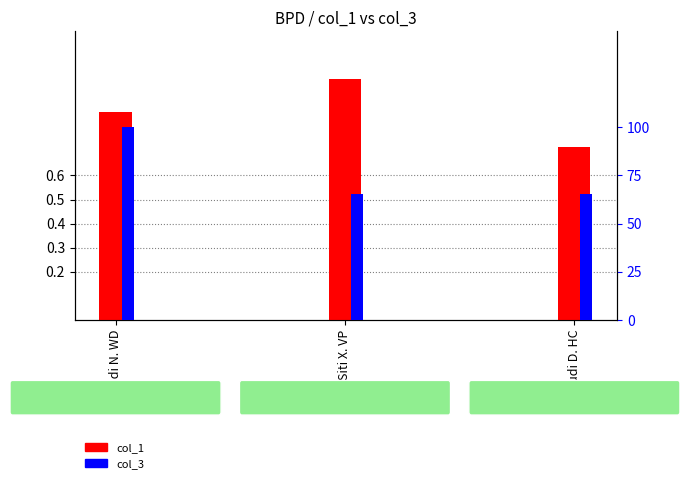

What value does the col_1 series have at Siti X. VP?

1.0